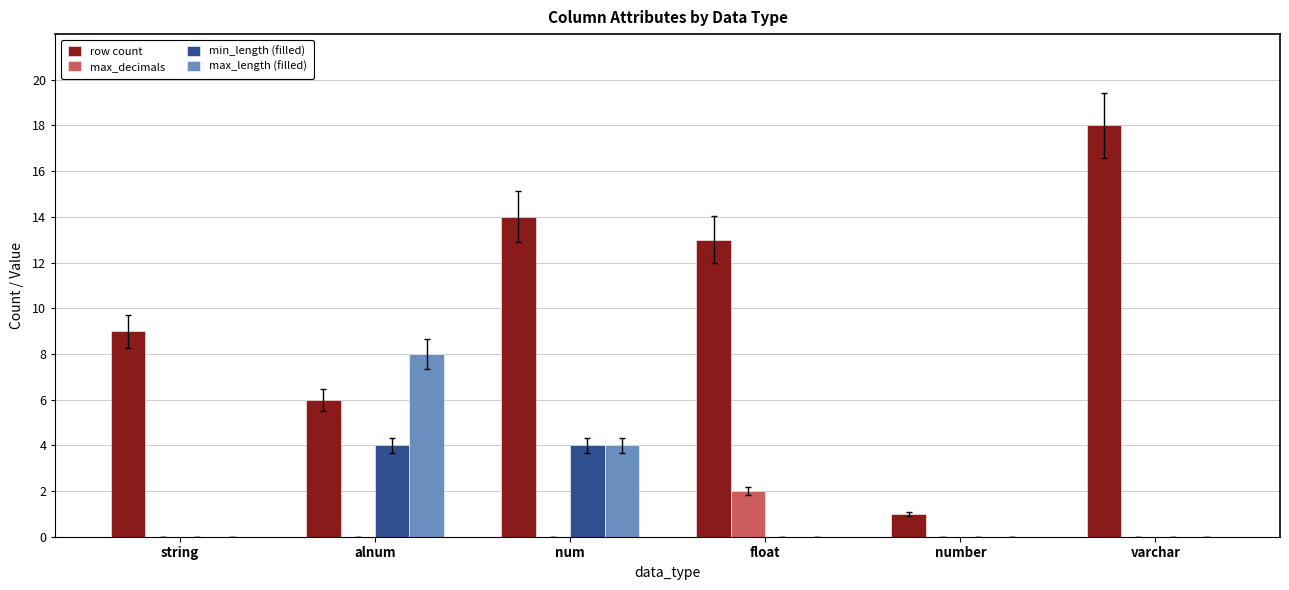

True or false: min_length (filled) has a value of 4 at num.

True